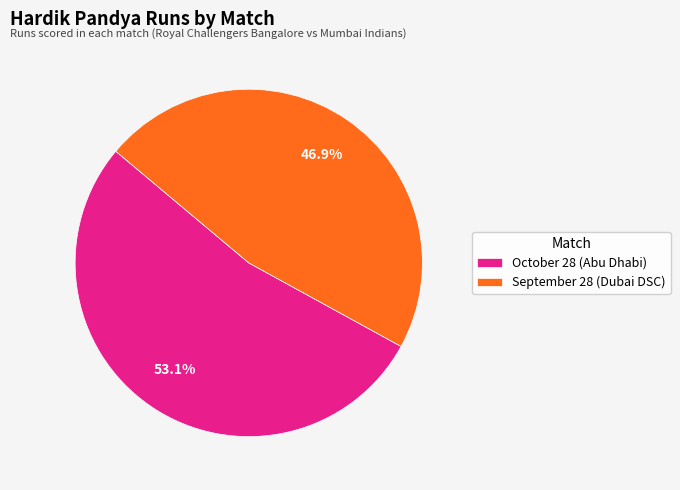

What percentage is the October 28 (Abu Dhabi) slice, to the nearest percent?

53%